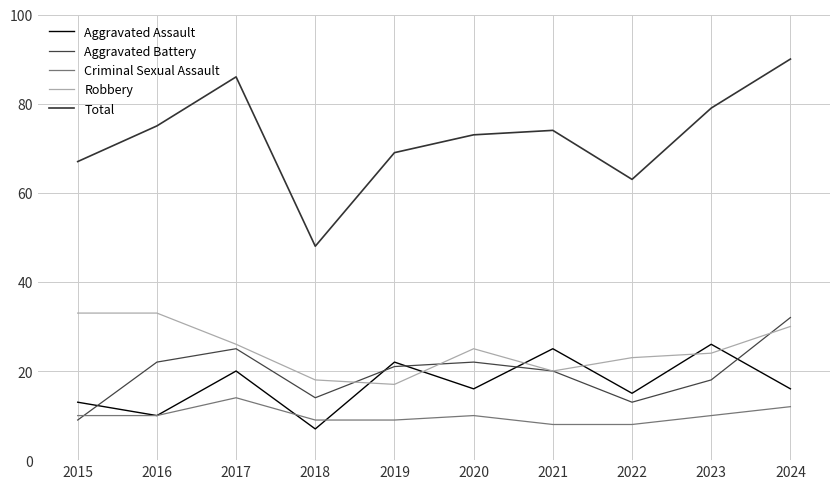

Count the number of categories in the chart.

10